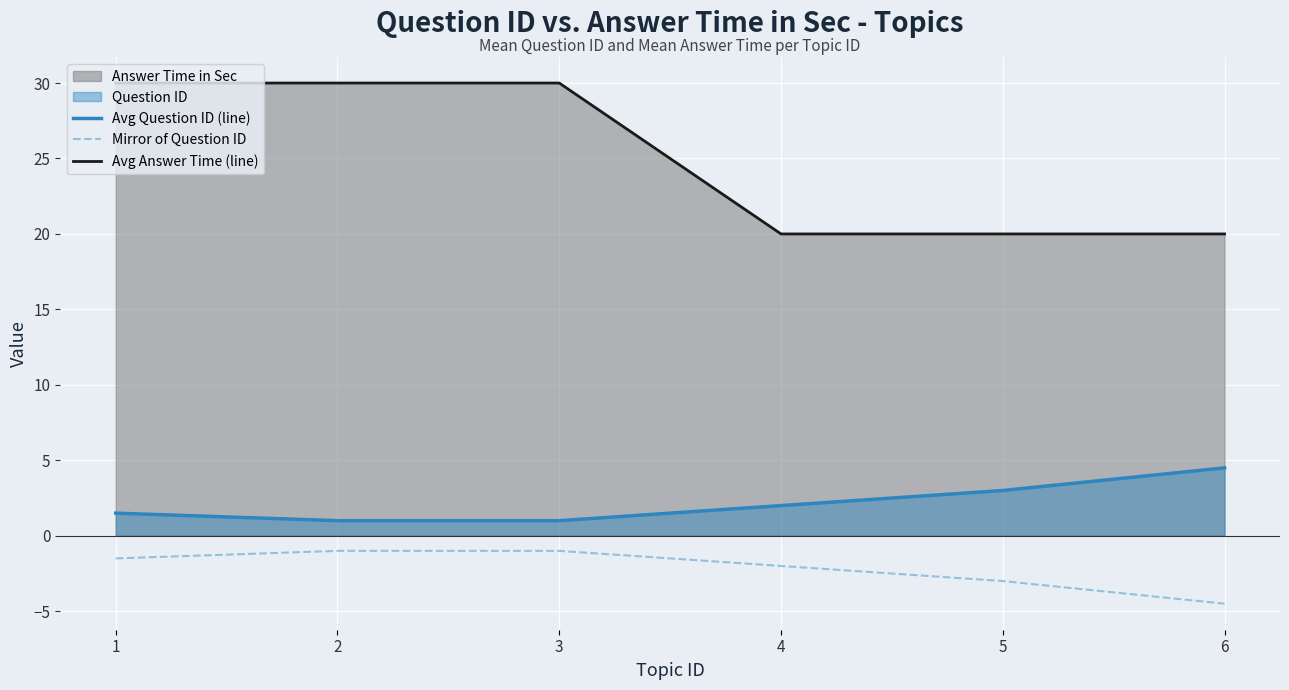

What is the difference between the Avg Answer Time (line) values at 4 and 2?

10.0